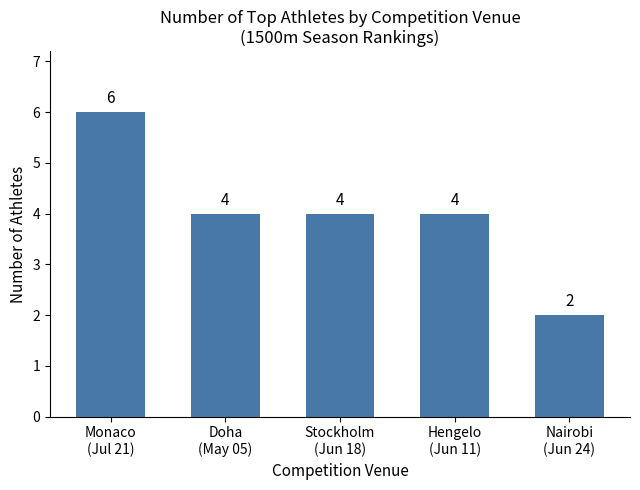

Reading left to right, extract all data points from this chart.

6	4	4	4	2